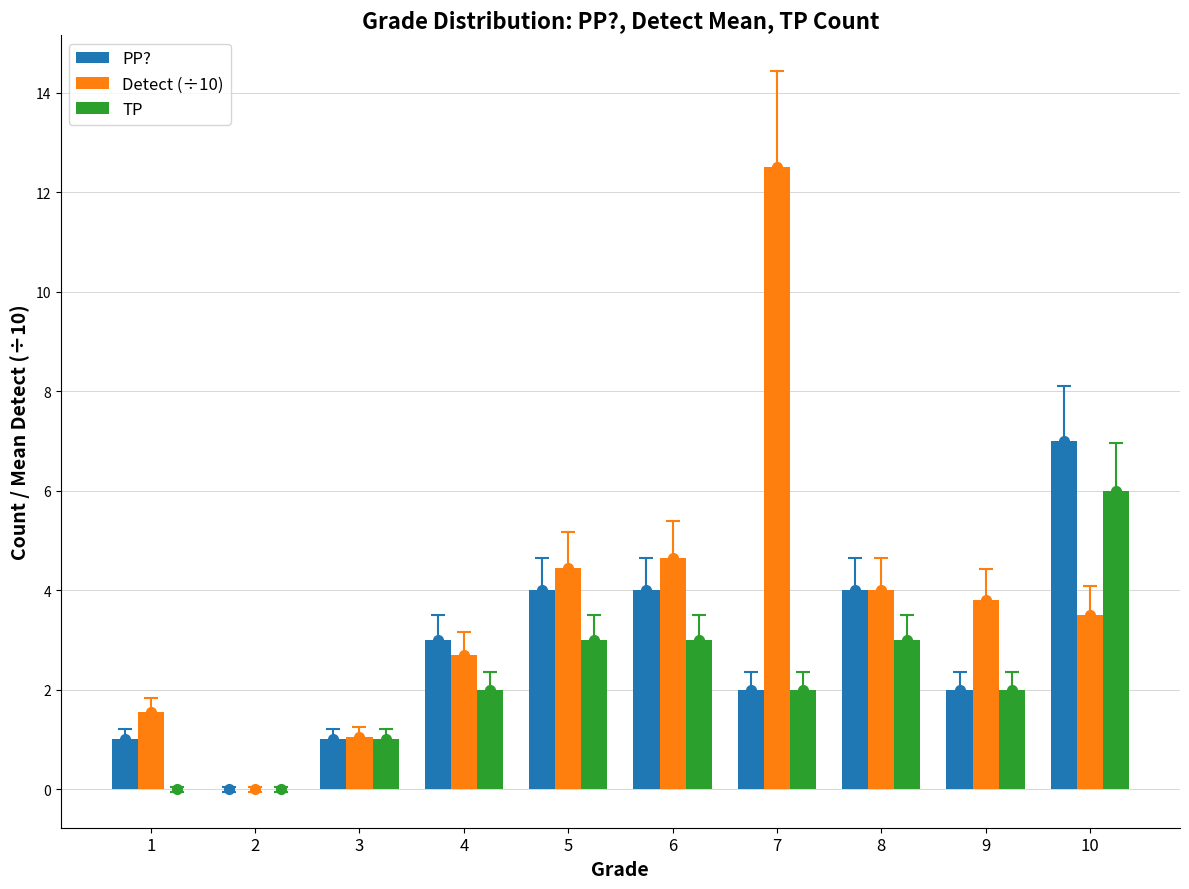

Are the bars horizontal?

No